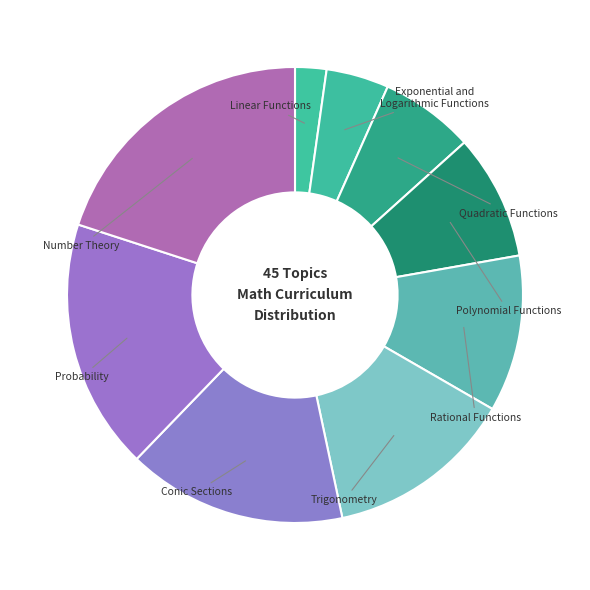

Is the sum of Probability and Quadratic Functions greater than half?

No